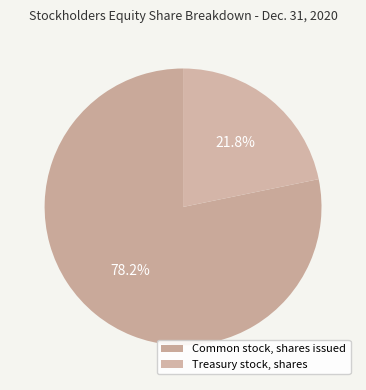

Approximately how many times larger is the value at Common stock, shares issued compared to Treasury stock, shares?

3.6